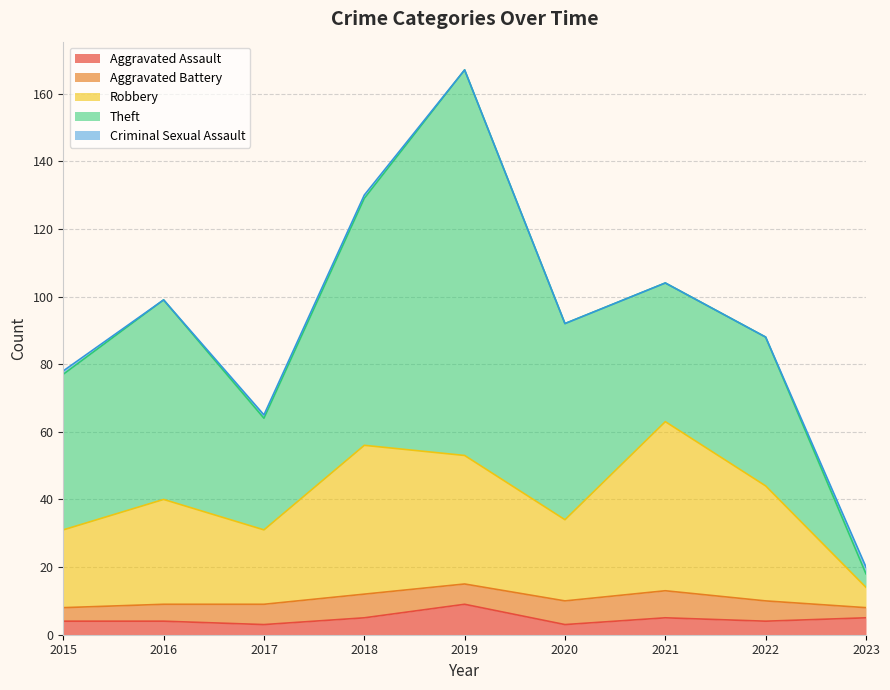

At which label does Aggravated Assault reach its minimum?

2017